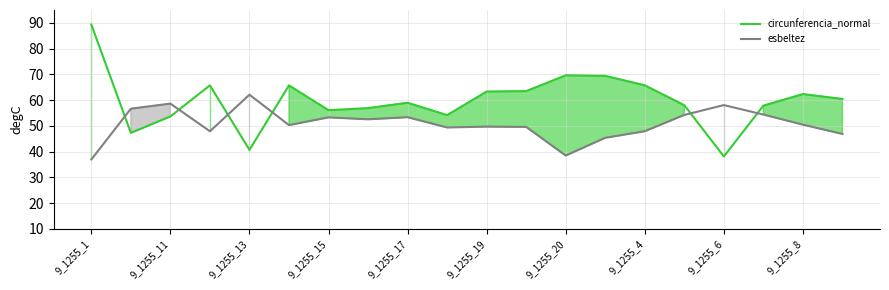

List the series in order of their peak value, highest first.

circunferencia_normal, esbeltez